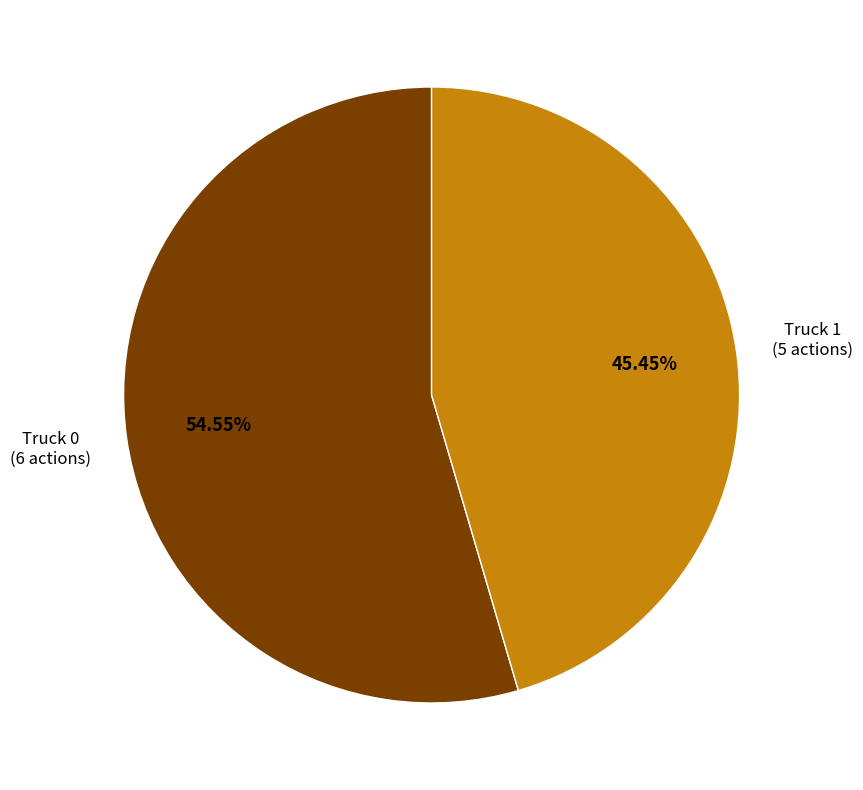

How many slices are in this pie chart?

2